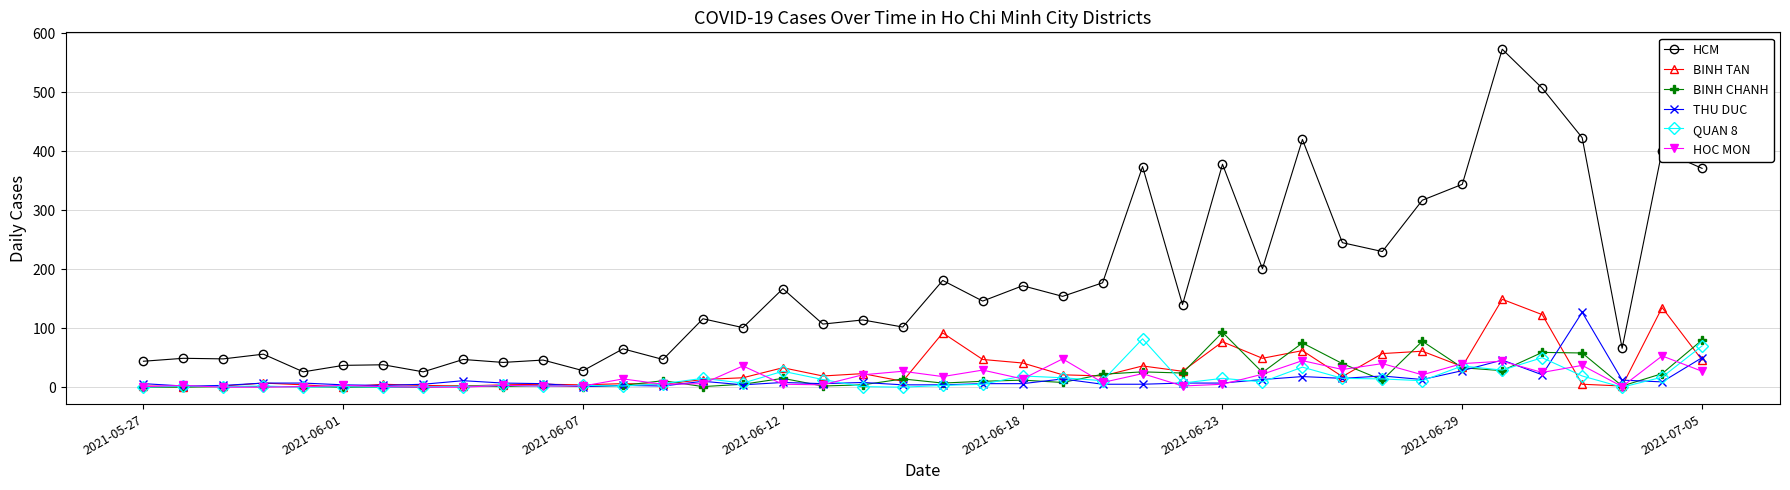

Rank the series by their maximum value, from lowest to highest.

HOC MON, QUAN 8, BINH CHANH, THU DUC, BINH TAN, HCM